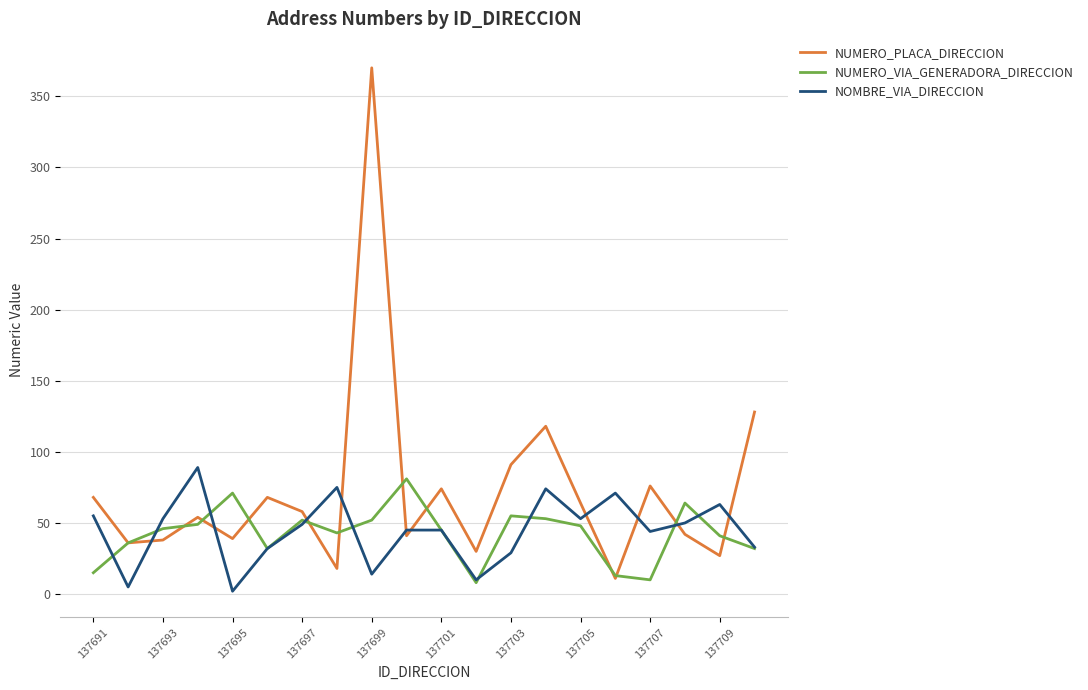

What is the maximum value for NOMBRE_VIA_DIRECCION?

89